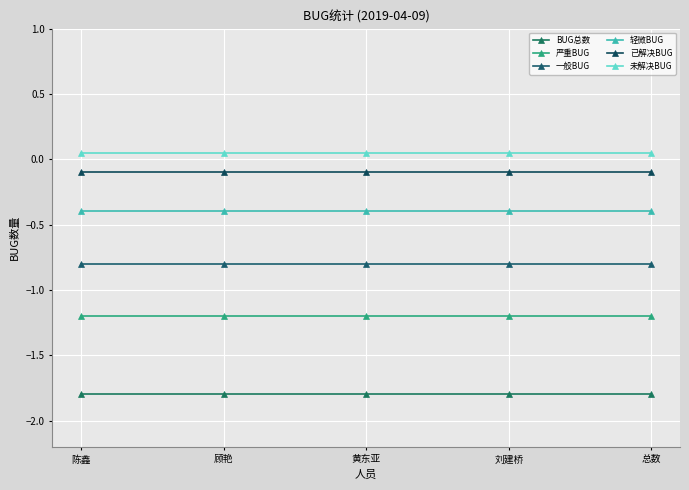

How many lines are shown in the chart?

6